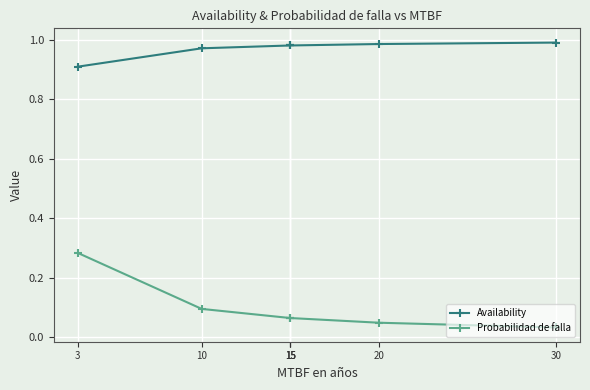

True or false: Availability has more than 2 points higher than both neighbors.

False